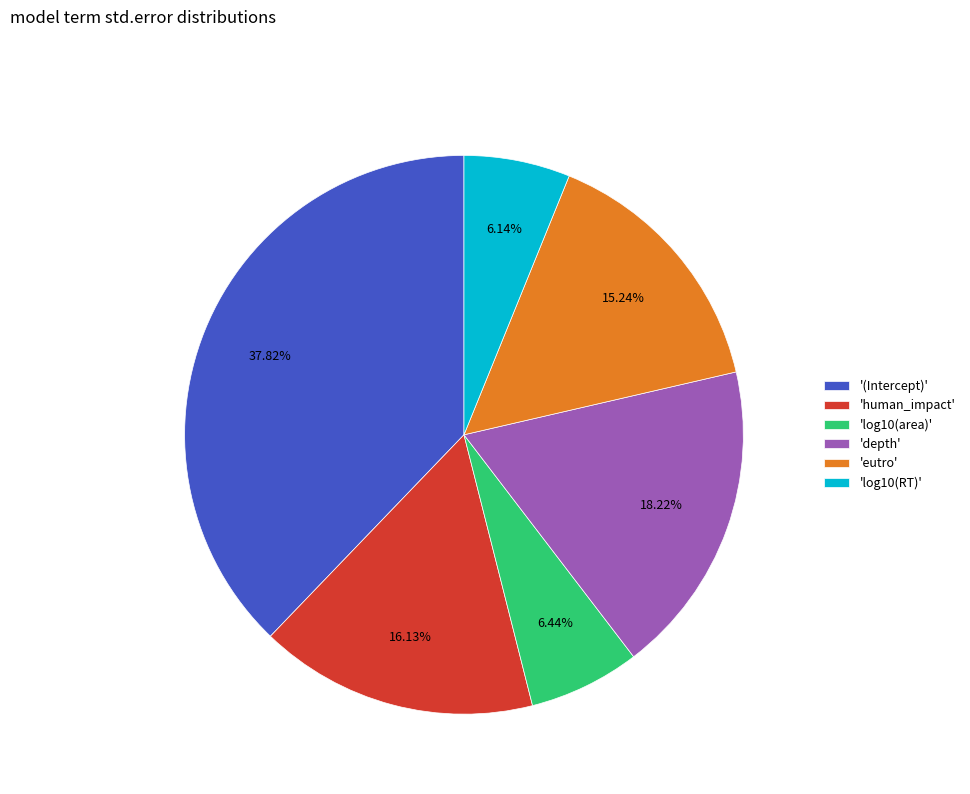

Between 'log10(RT)' and 'eutro', which is larger?

'eutro'